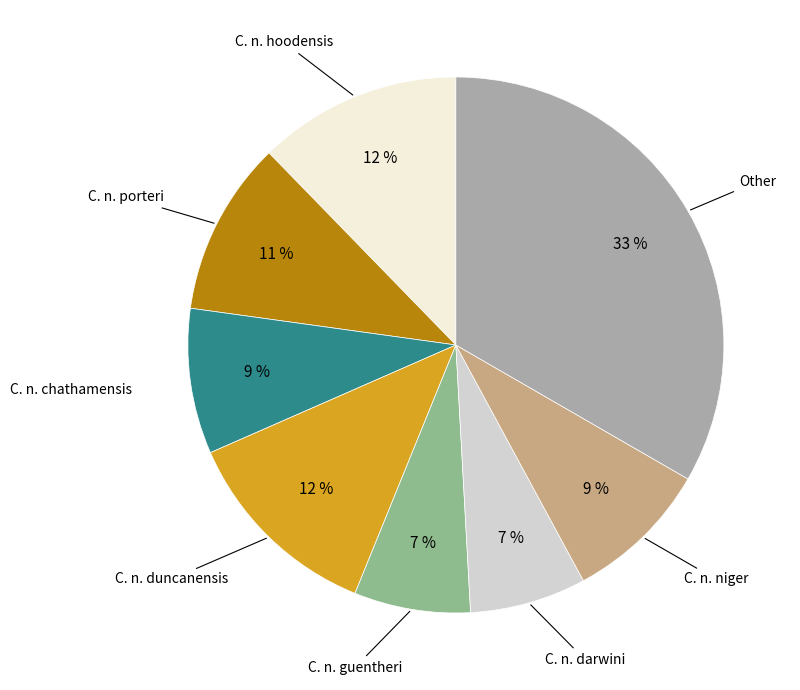

Count the number of slices in the pie.

8